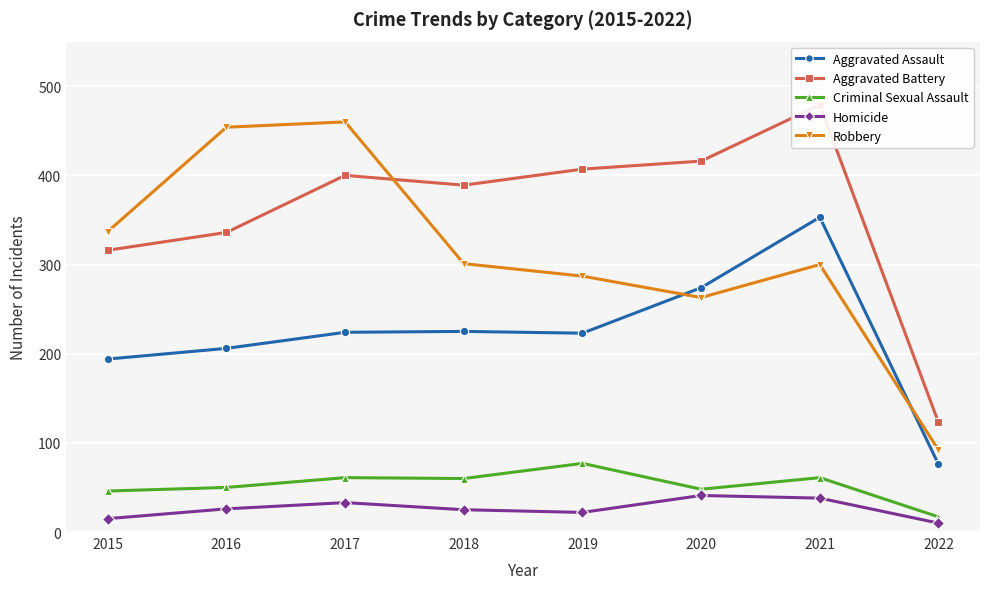

What is the difference between the Criminal Sexual Assault values at 2018 and 2017?

1